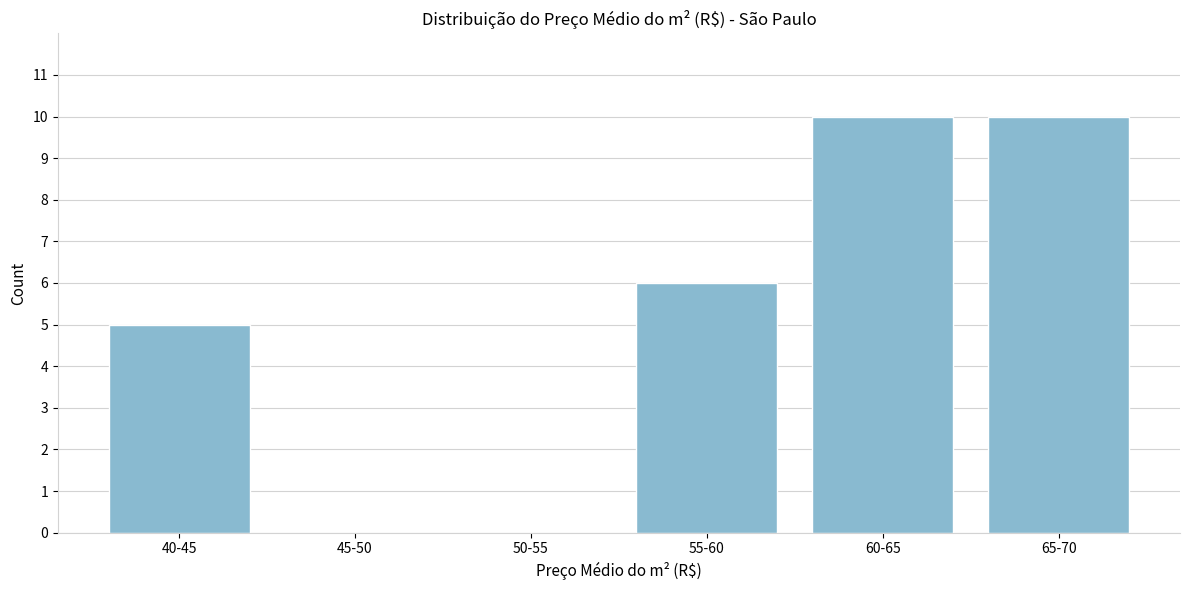

Reading left to right, transcribe all the data shown in this chart.

40-45=5	45-50=0	50-55=0	55-60=6	60-65=10	65-70=10